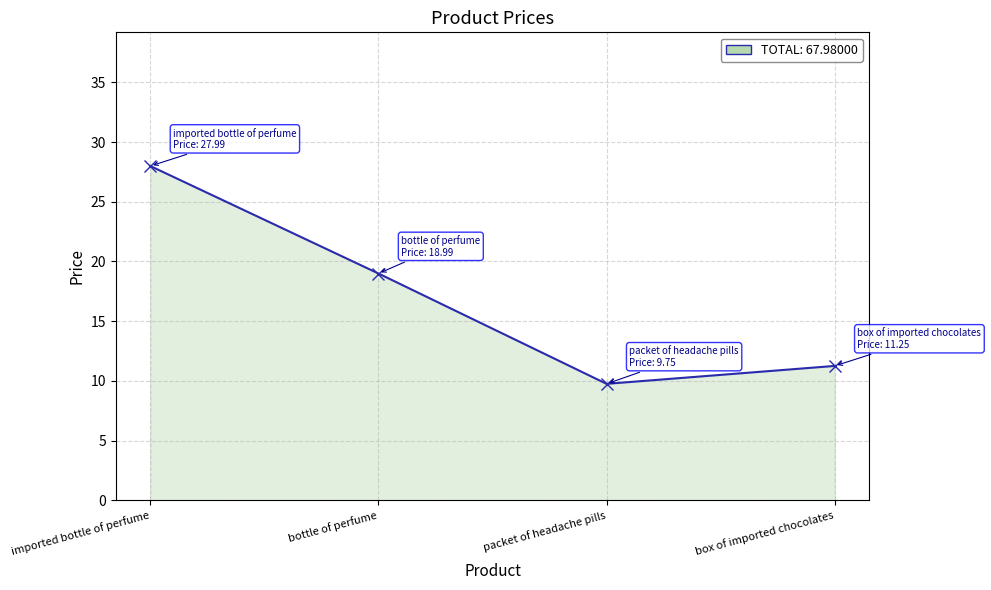

List the labels in order of value, smallest first.

packet of headache pills, box of imported chocolates, bottle of perfume, imported bottle of perfume